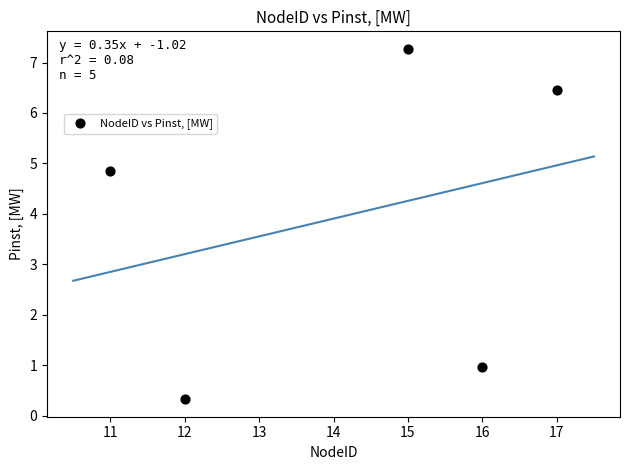

What Y value in the scatter plot is closest to 3?

4.8